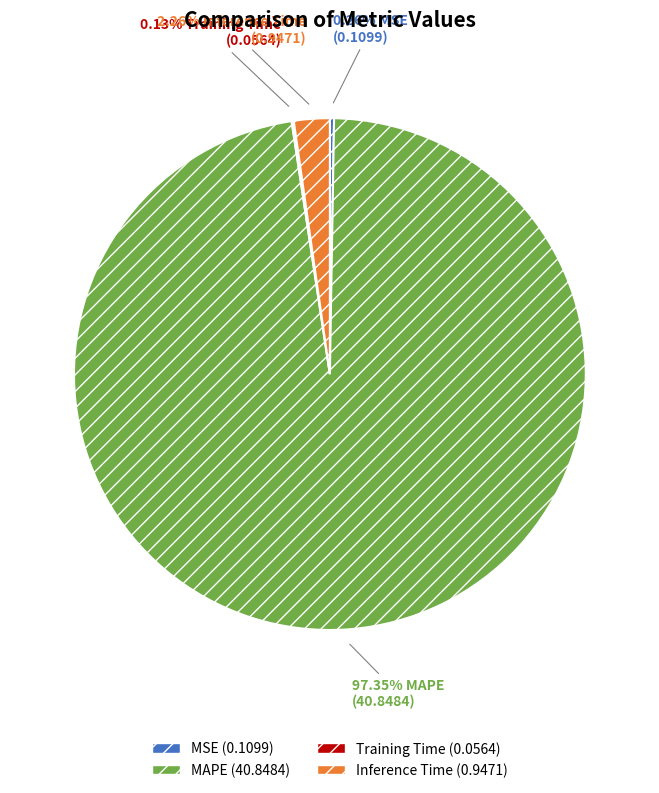

Does any single category account for the majority?

Yes